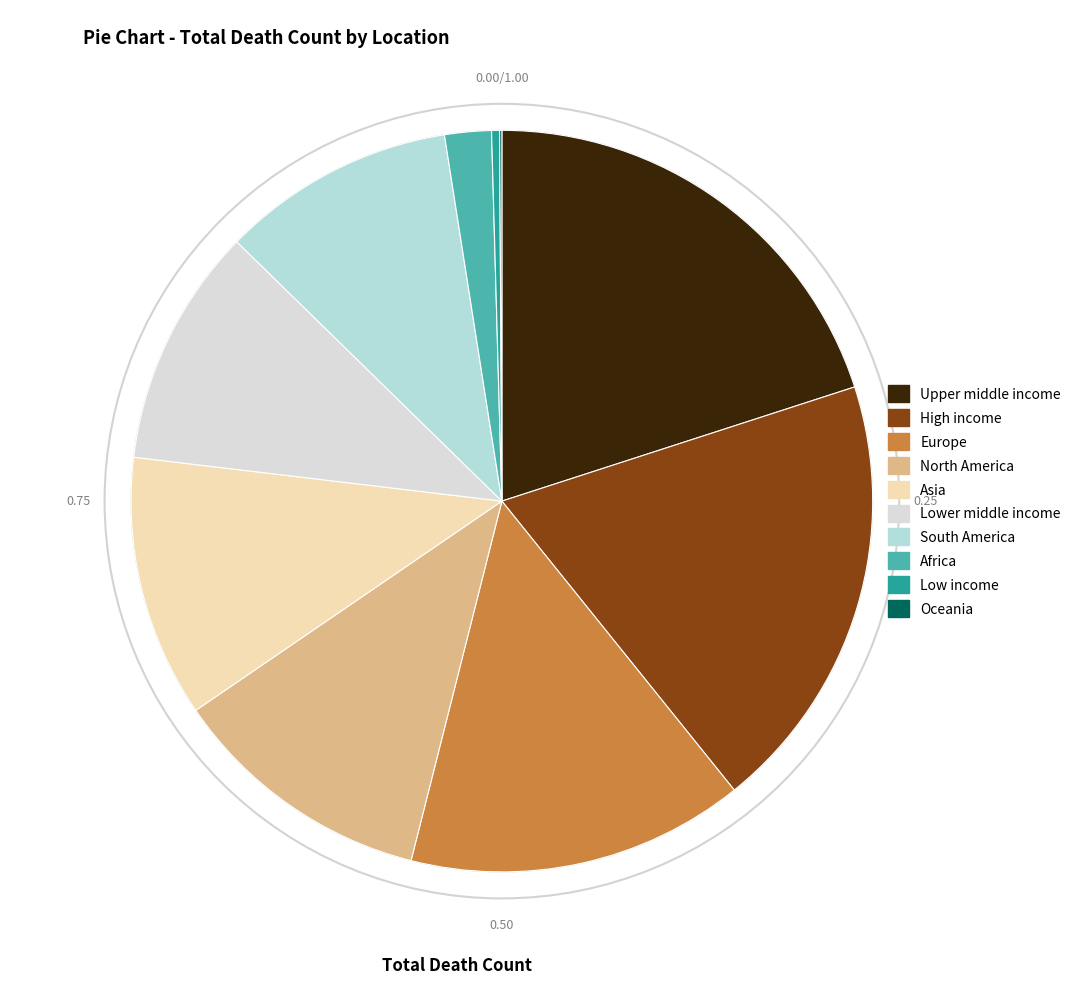

What is the largest slice in the pie chart?

Upper middle income